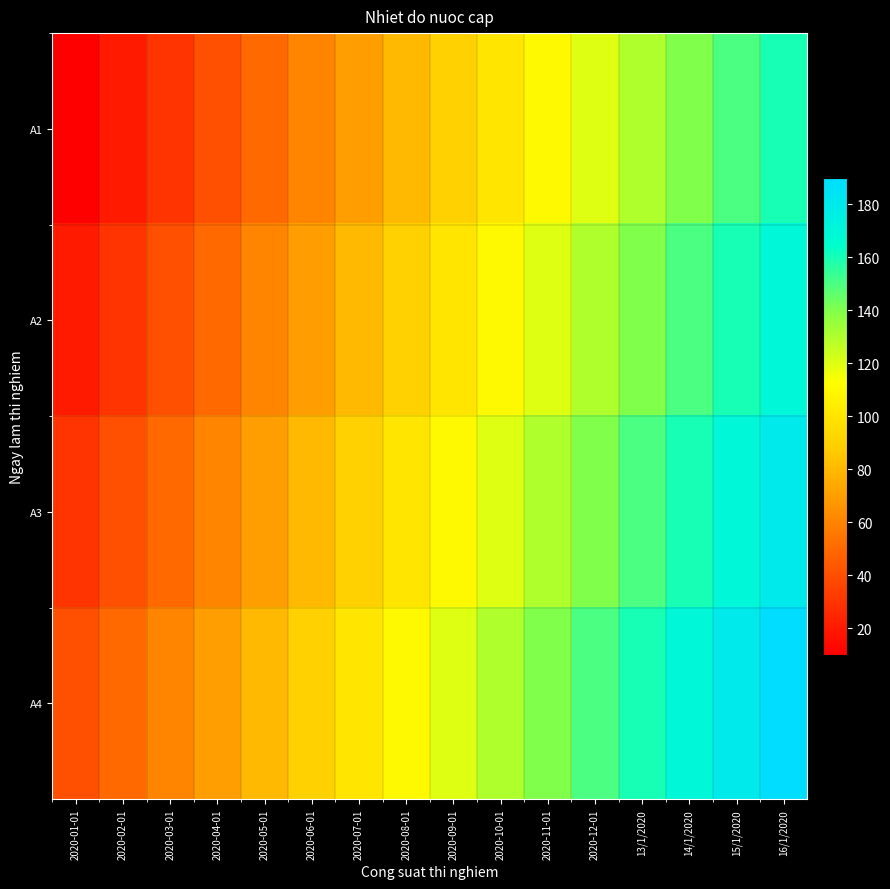

At which category does the chart reach its peak across all series?

16/1/2020